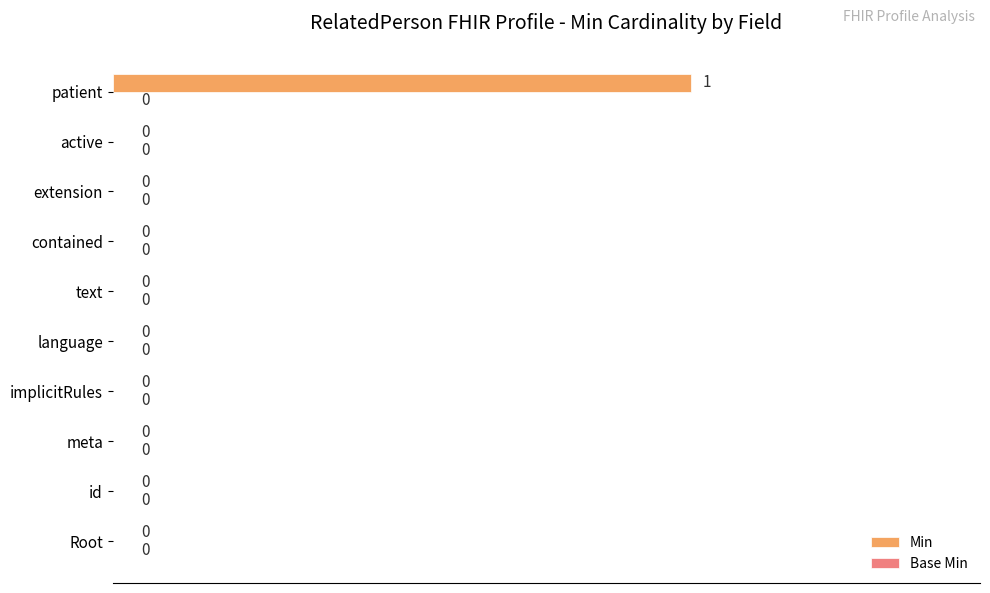

At which category does the chart reach its peak across all series?

patient